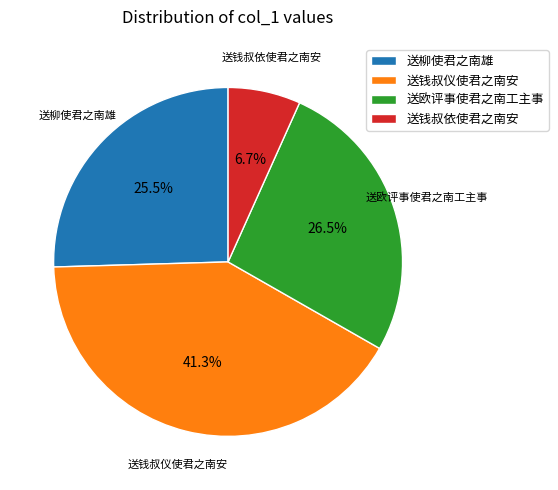

What is the largest slice in the pie chart?

送钱叔仪使君之南安